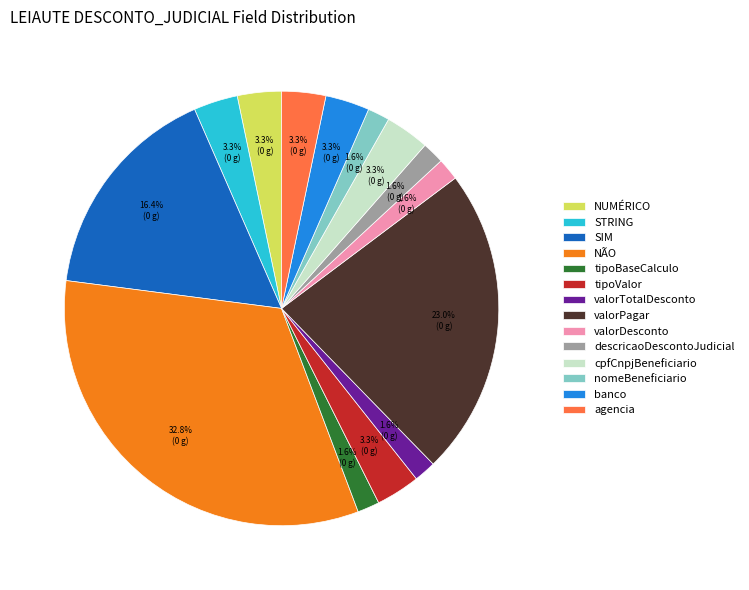

Approximately how many times larger is the value at valorTotalDesconto compared to tipoValor?

0.5